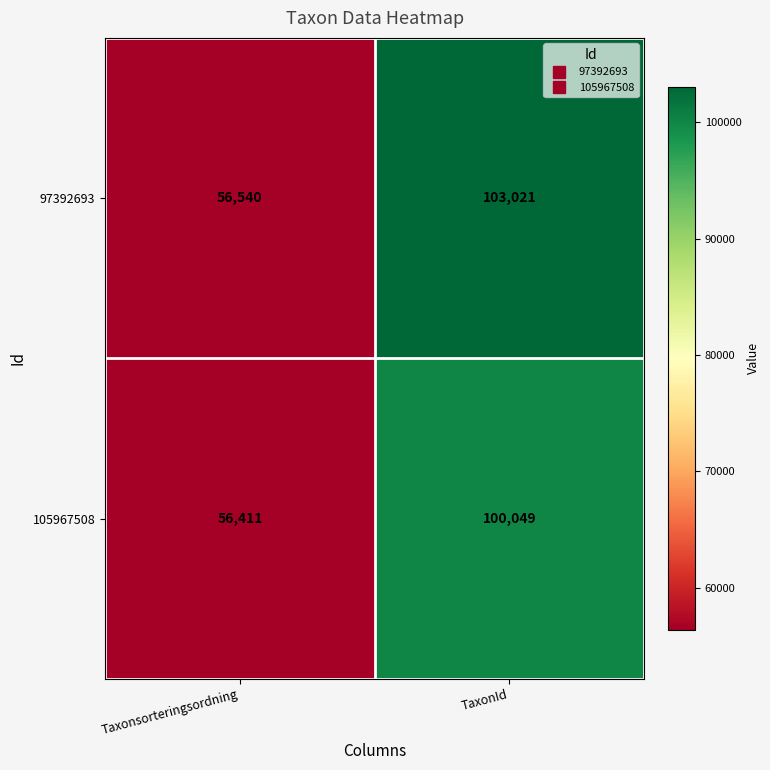

Rank the series at Taxonsorteringsordning from lowest to highest value.

105967508, 97392693